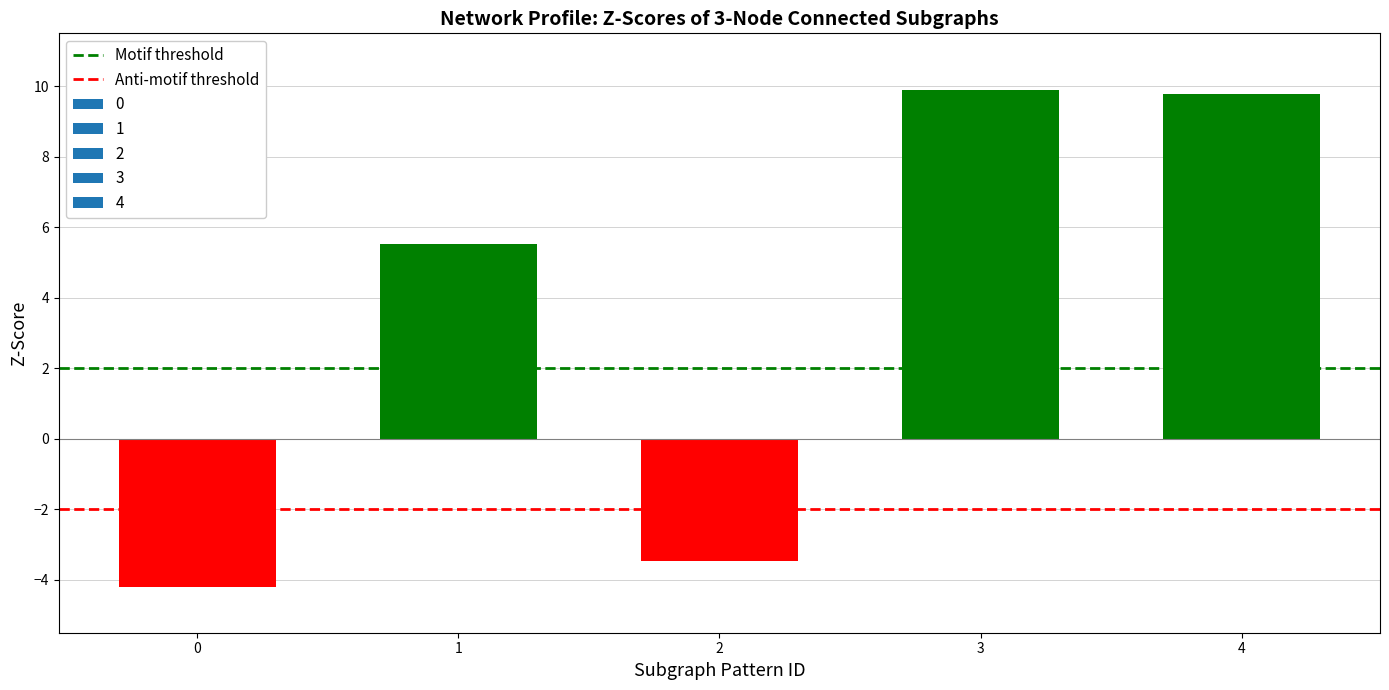

What is the approximate value at 2?

-3.5